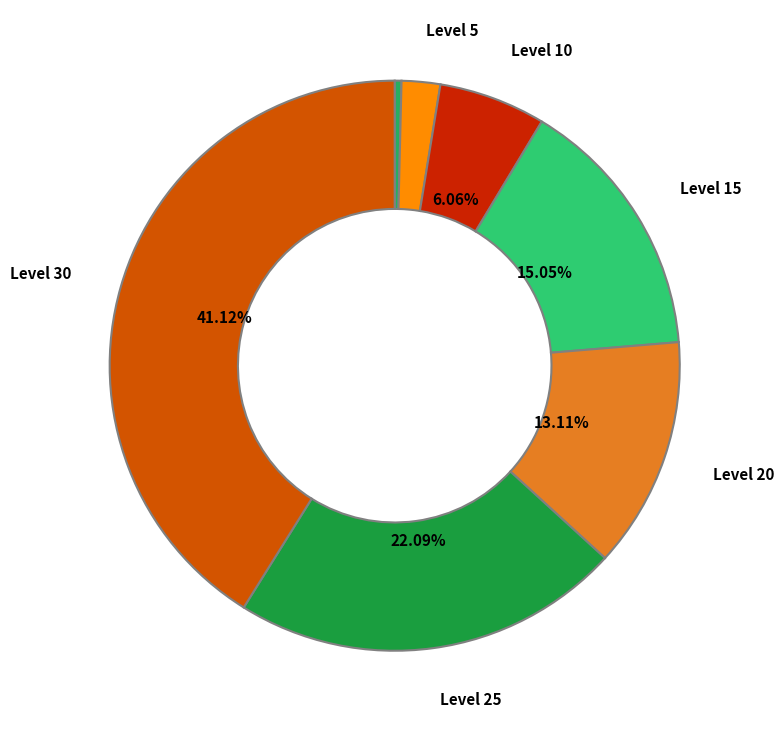

How many segments does this pie chart have?

7